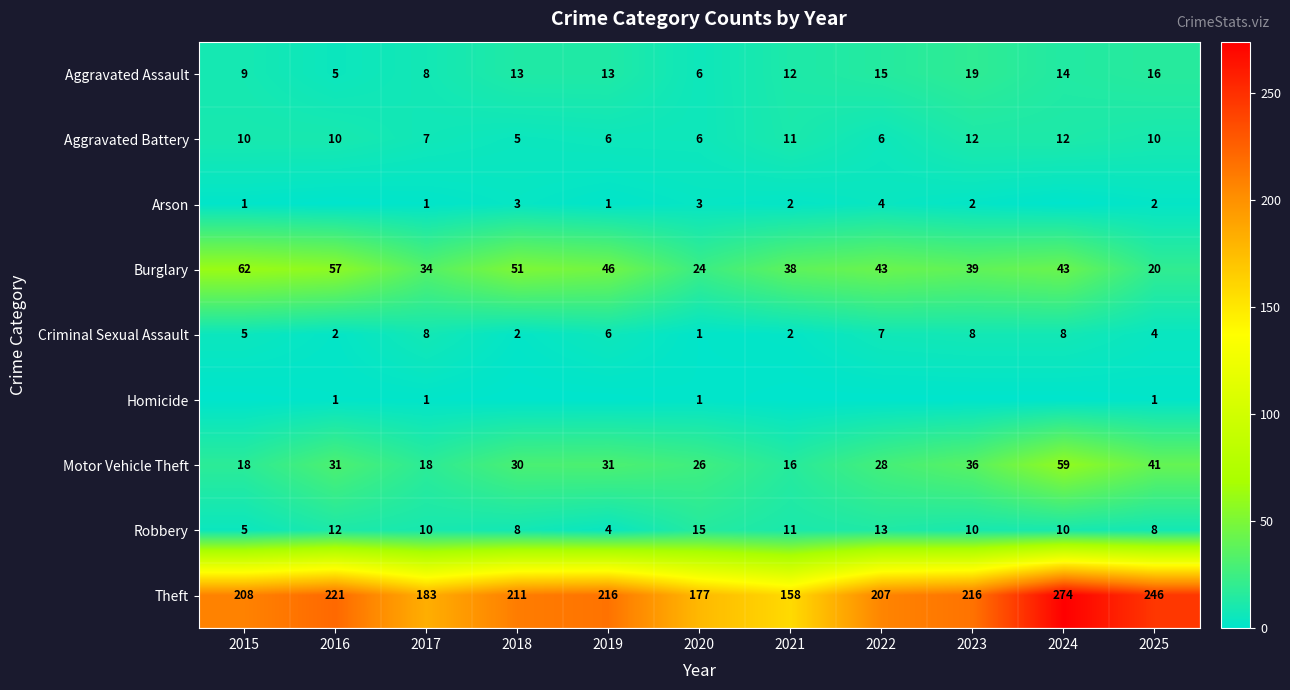

At 2025, list the series in order from largest to smallest.

Theft, Motor Vehicle Theft, Burglary, Aggravated Assault, Aggravated Battery, Robbery, Criminal Sexual Assault, Arson, Homicide